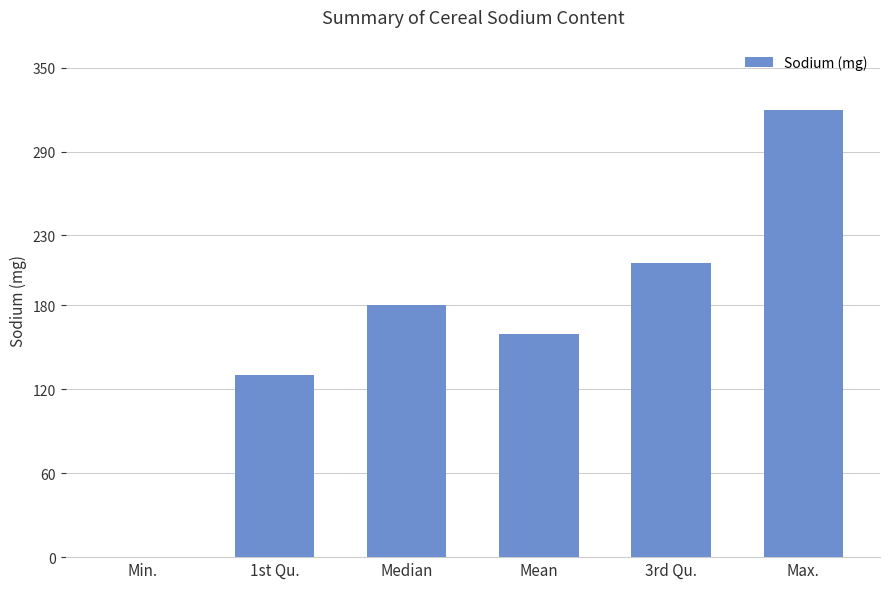

True or false: the data shows 117.1 at Min..

False